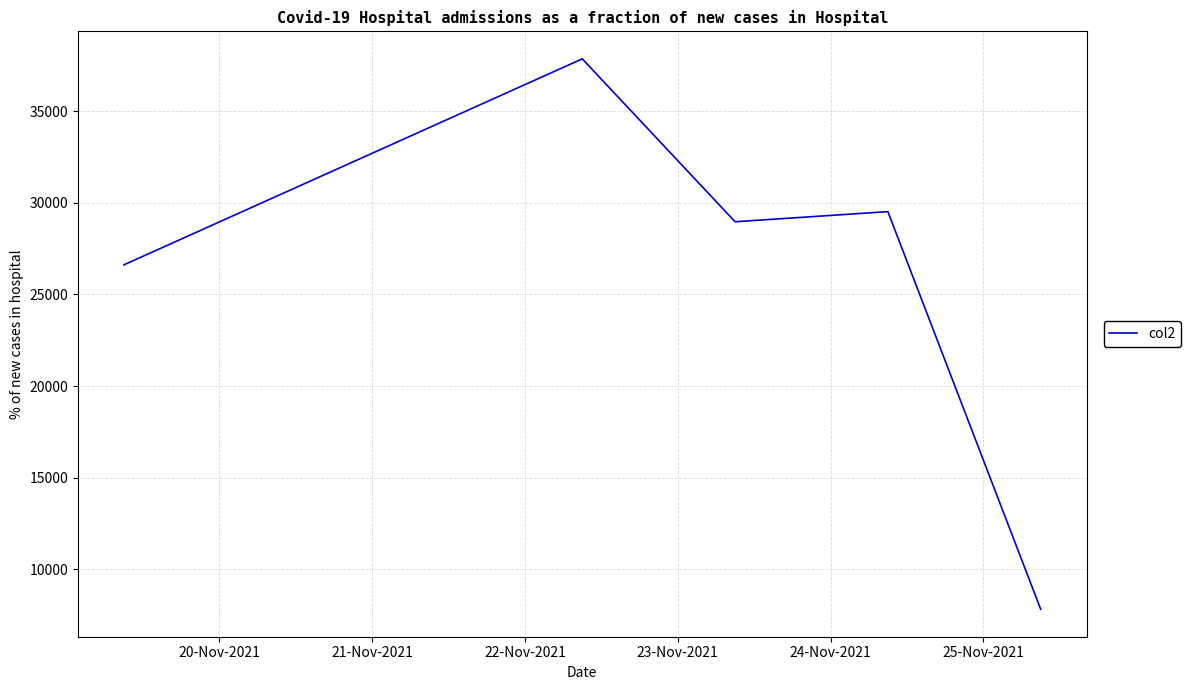

What is the greatest value displayed?

37851